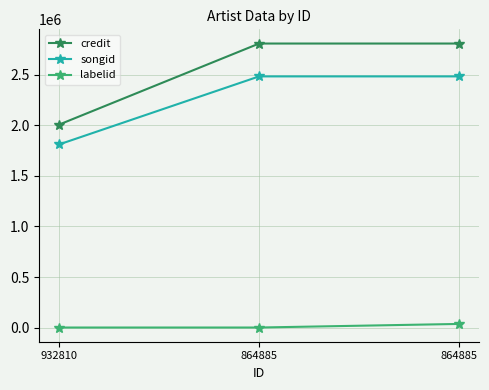

How many lines are shown in the chart?

3